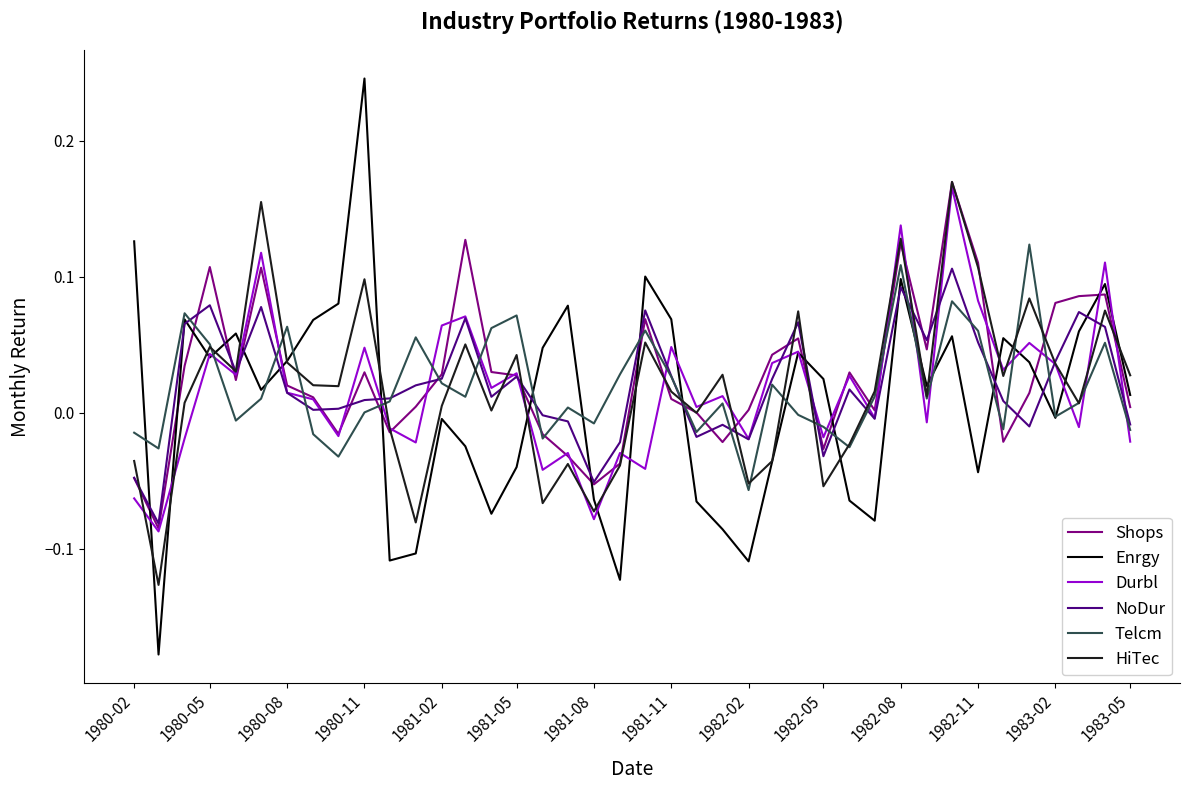

Does the chart display data point markers on the line(s)?

No